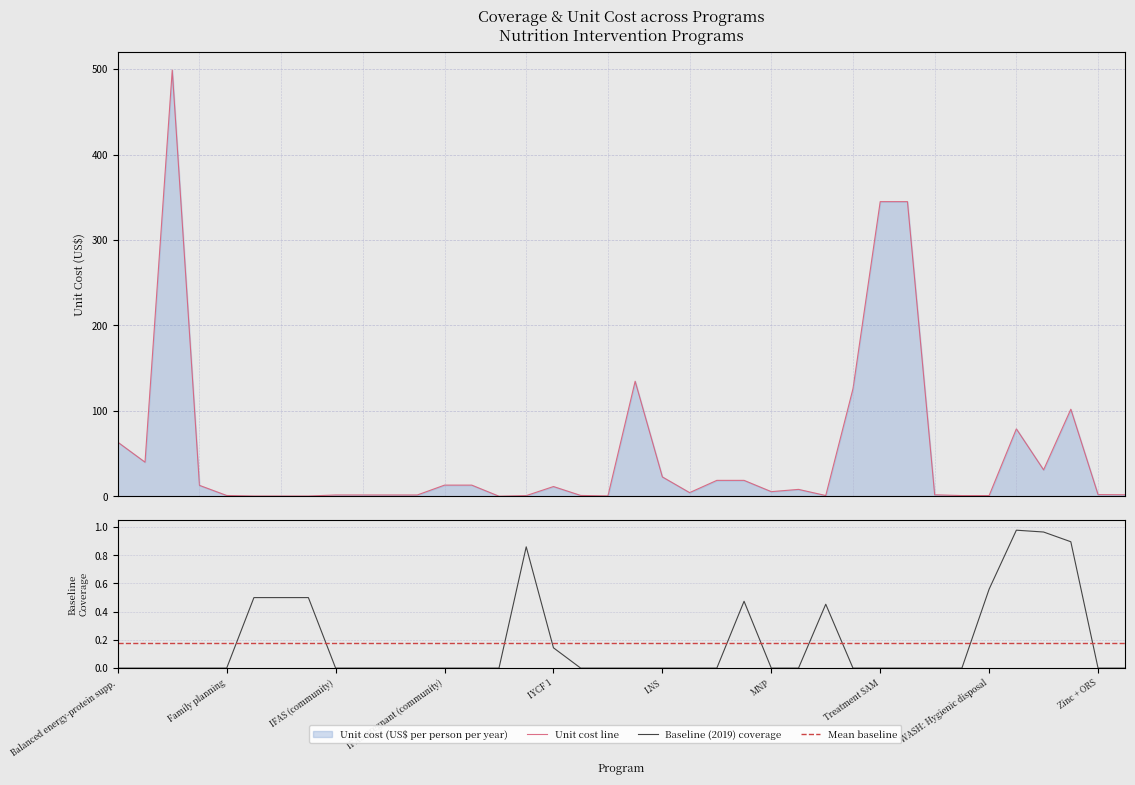

Is it true that unit_cost equals 1.6 at 11?

True